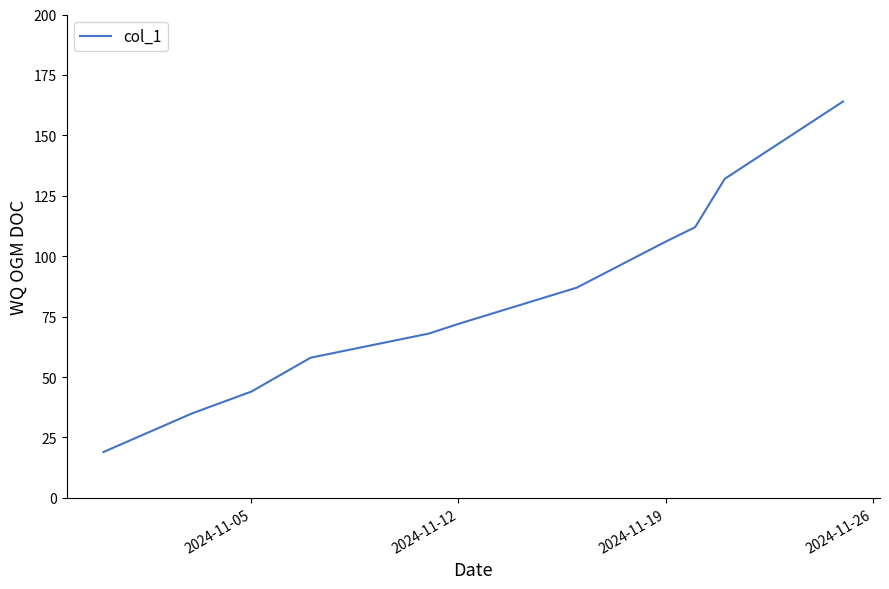

What is the maximum value shown in the chart?

164